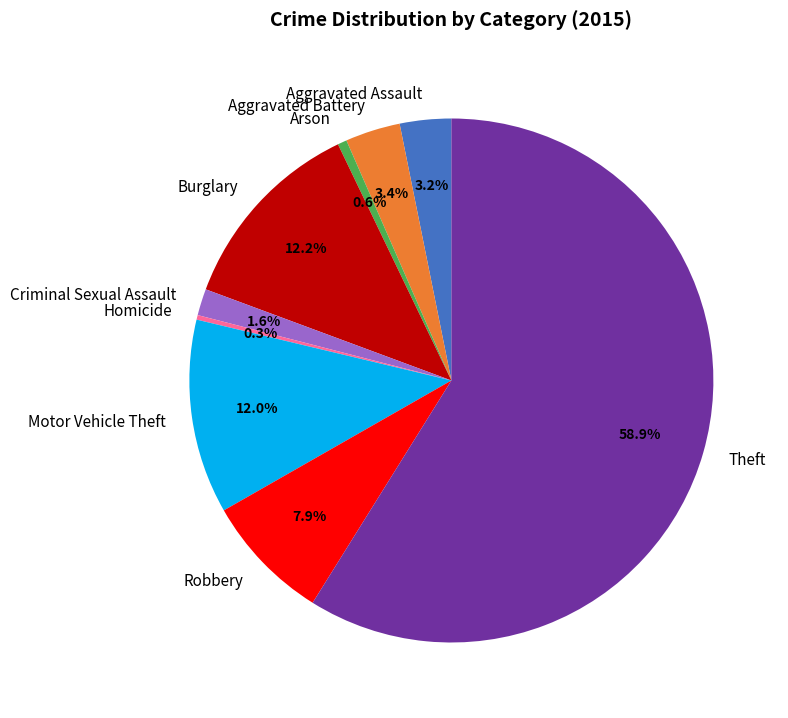

To the nearest percent, what is the difference between the largest and smallest slice percentages?

59%